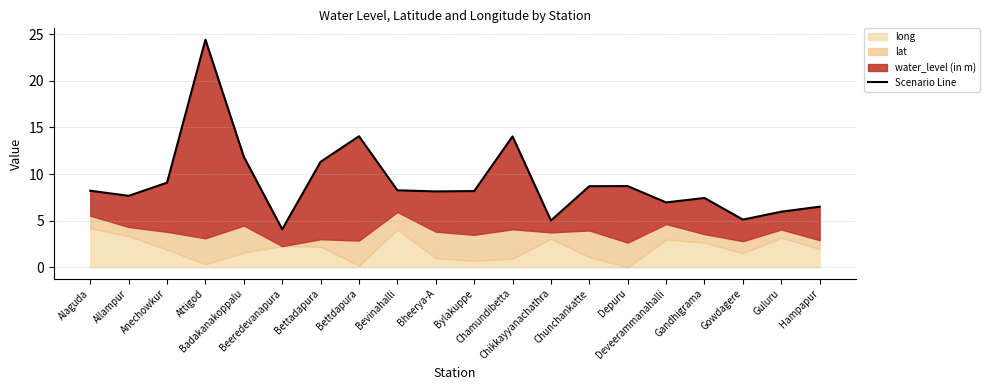

Which has a higher value, Attigod or Badakanakoppalu?

Attigod